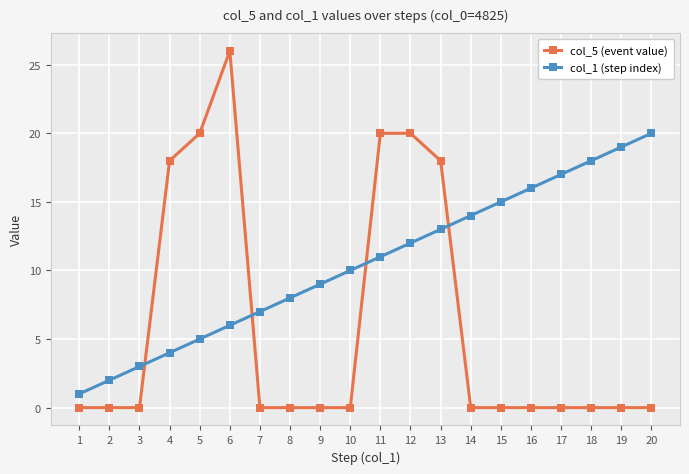

Rank the series at 13 from lowest to highest value.

col_1 (step index), col_5 (event value)